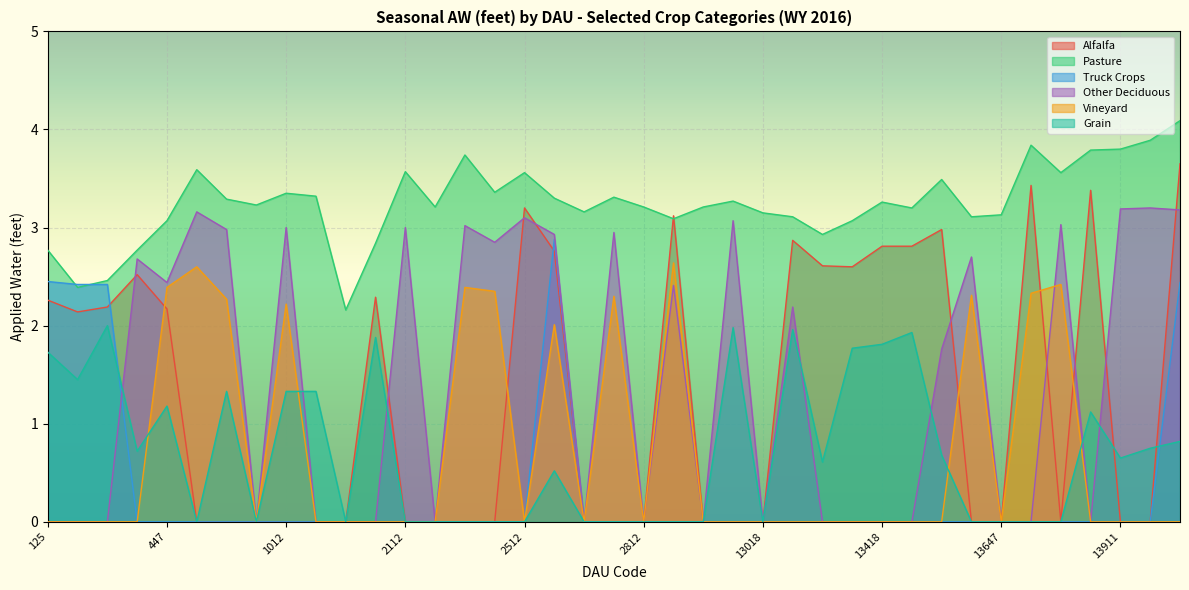

What is the difference between the maximum and minimum values in the Vineyard series?

2.6